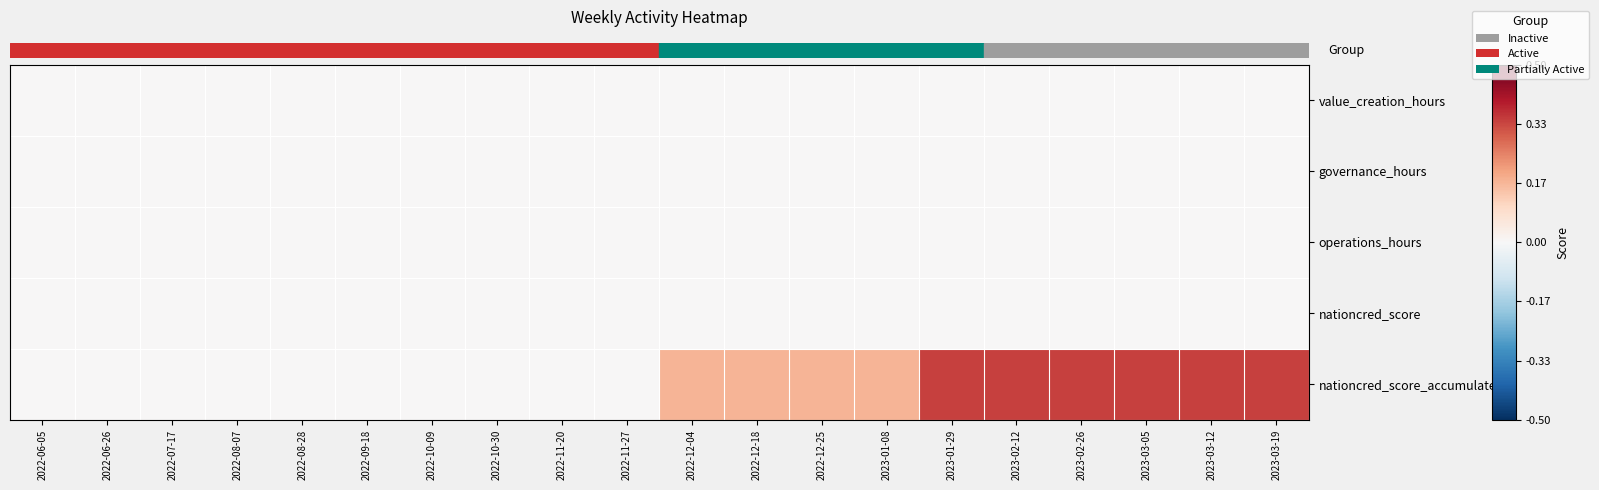

Reading right to left, list all the values displayed in this chart.

row_0: 2023-03-19=0.0	2023-03-12=0.0	2023-03-05=0.0	2023-02-26=0.0	2023-02-12=0.0	2023-01-29=0.0	2023-01-08=0.0	2022-12-25=0.0	2022-12-18=0.0	2022-12-04=0.0	2022-11-27=0.0	2022-11-20=0.0	2022-10-30=0.0	2022-10-09=0.0	2022-09-18=0.0	2022-08-28=0.0	2022-08-07=0.0	2022-07-17=0.0	2022-06-26=0.0	2022-06-05=0.0
row_1: 2023-03-19=0.0	2023-03-12=0.0	2023-03-05=0.0	2023-02-26=0.0	2023-02-12=0.0	2023-01-29=0.0	2023-01-08=0.0	2022-12-25=0.0	2022-12-18=0.0	2022-12-04=0.0	2022-11-27=0.0	2022-11-20=0.0	2022-10-30=0.0	2022-10-09=0.0	2022-09-18=0.0	2022-08-28=0.0	2022-08-07=0.0	2022-07-17=0.0	2022-06-26=0.0	2022-06-05=0.0
row_2: 2023-03-19=0.0	2023-03-12=0.0	2023-03-05=0.0	2023-02-26=0.0	2023-02-12=0.0	2023-01-29=0.0	2023-01-08=0.0	2022-12-25=0.0	2022-12-18=0.0	2022-12-04=0.0	2022-11-27=0.0	2022-11-20=0.0	2022-10-30=0.0	2022-10-09=0.0	2022-09-18=0.0	2022-08-28=0.0	2022-08-07=0.0	2022-07-17=0.0	2022-06-26=0.0	2022-06-05=0.0
row_3: 2023-03-19=0.0	2023-03-12=0.0	2023-03-05=0.0	2023-02-26=0.0	2023-02-12=0.0	2023-01-29=0.0	2023-01-08=0.0	2022-12-25=0.0	2022-12-18=0.0	2022-12-04=0.0	2022-11-27=0.0	2022-11-20=0.0	2022-10-30=0.0	2022-10-09=0.0	2022-09-18=0.0	2022-08-28=0.0	2022-08-07=0.0	2022-07-17=0.0	2022-06-26=0.0	2022-06-05=0.0
row_4: 2023-03-19=0.3	2023-03-12=0.3	2023-03-05=0.3	2023-02-26=0.3	2023-02-12=0.3	2023-01-29=0.3	2023-01-08=0.2	2022-12-25=0.2	2022-12-18=0.2	2022-12-04=0.2	2022-11-27=0.0	2022-11-20=0.0	2022-10-30=0.0	2022-10-09=0.0	2022-09-18=0.0	2022-08-28=0.0	2022-08-07=0.0	2022-07-17=0.0	2022-06-26=0.0	2022-06-05=0.0